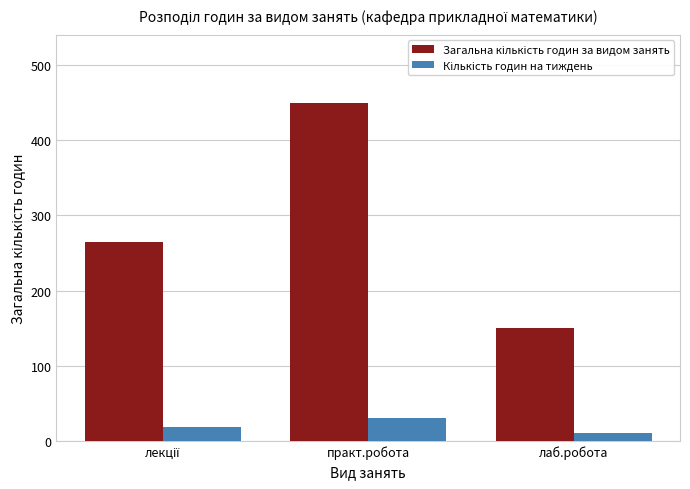

What is the maximum value shown in the chart?

450